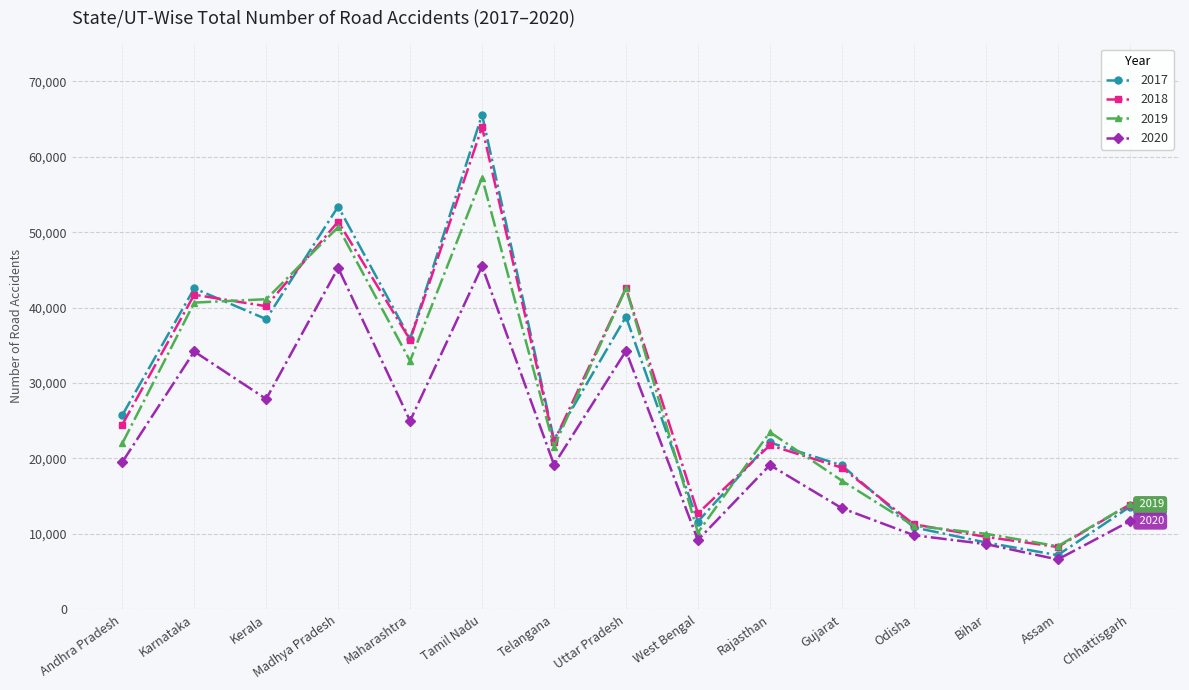

At which label is 2018 closest to 36084?

Maharashtra